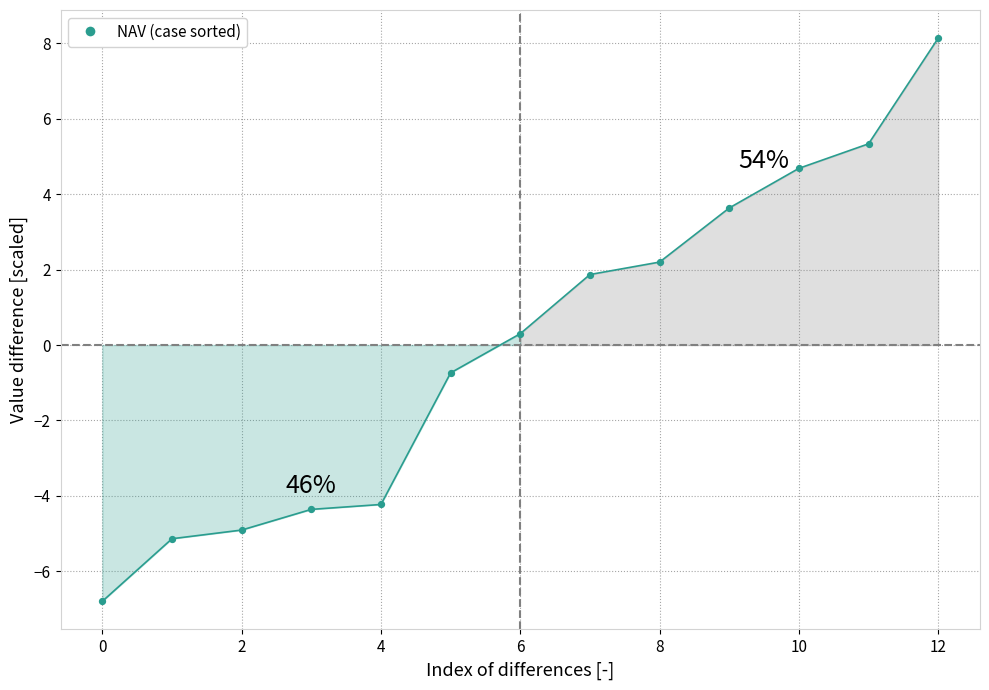

What is the range of Y values (max minus min)?

14.9